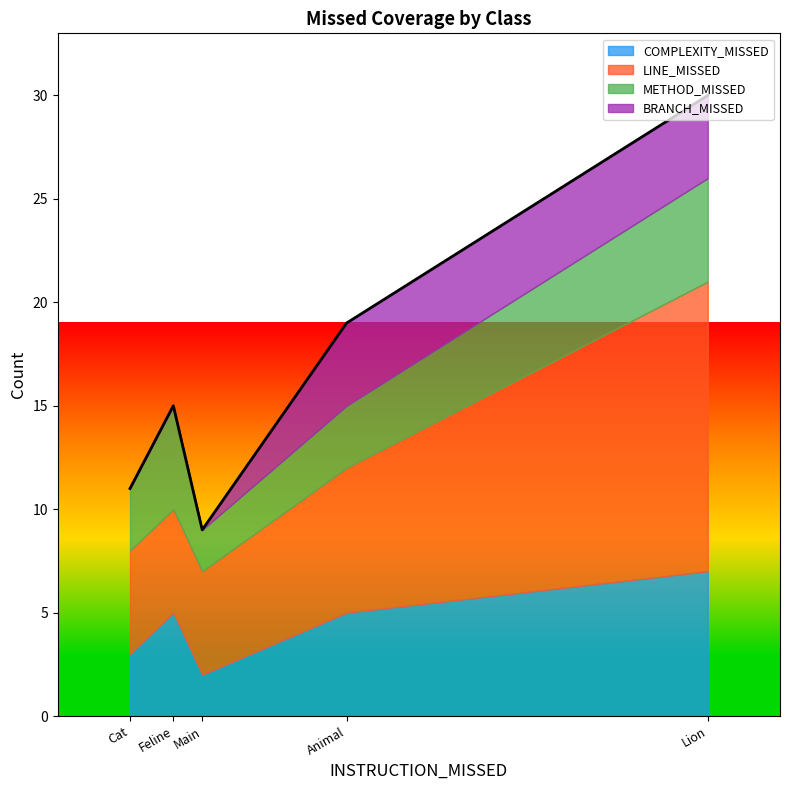

True or false: BRANCH_MISSED and LINE_MISSED intersect in this chart.

False